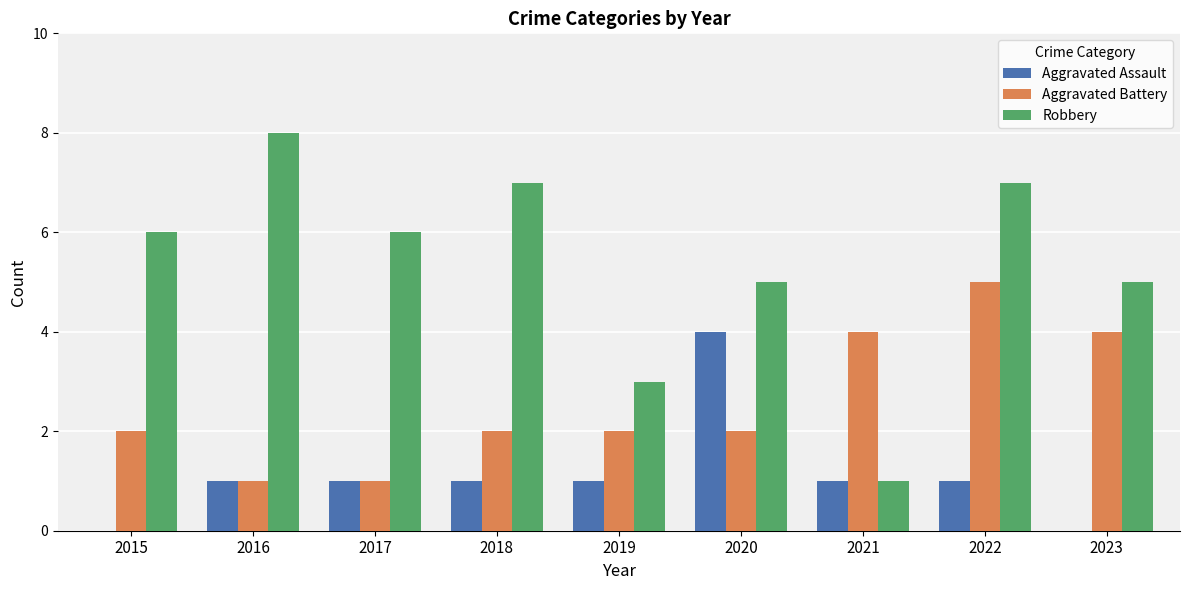

How many categories are shown in the chart?

9